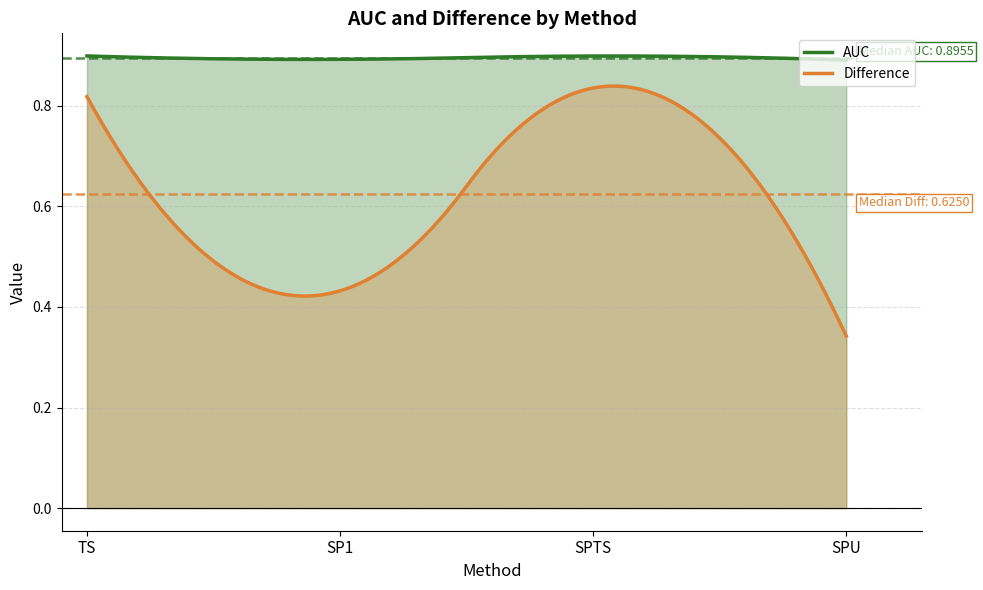

How many interior local peaks does the AUC series have?

1